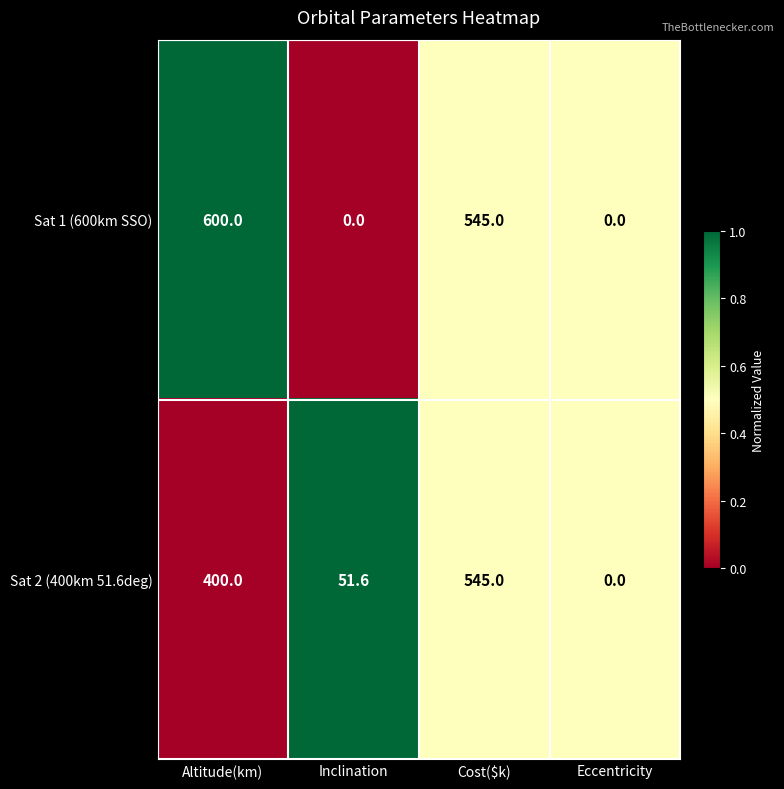

Is it true that Sat 2 (400km 51.6deg) equals 896.4 at Cost($k)?

False